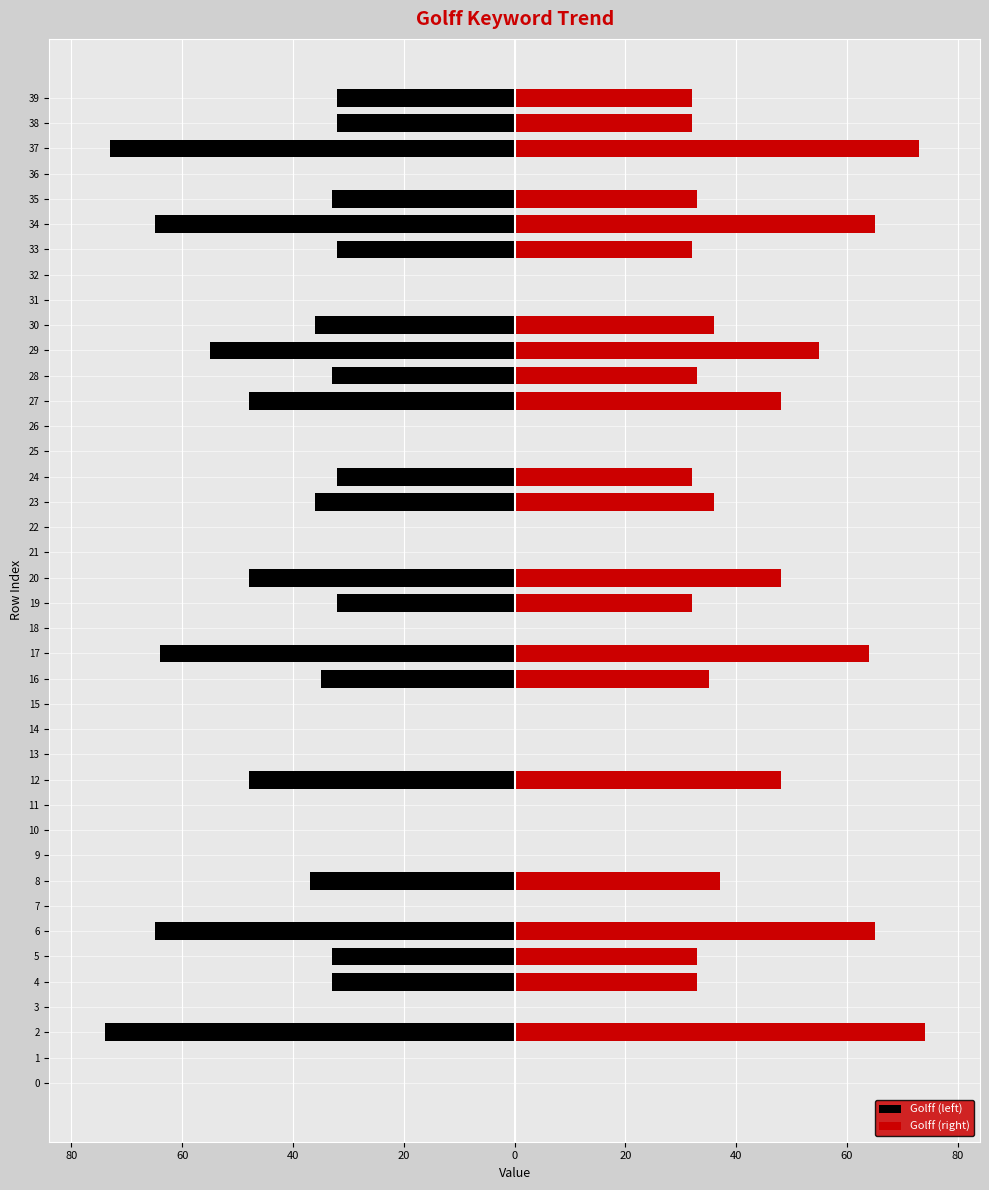

Rank the series at 29 from highest to lowest value.

Golff (right), Golff (left)